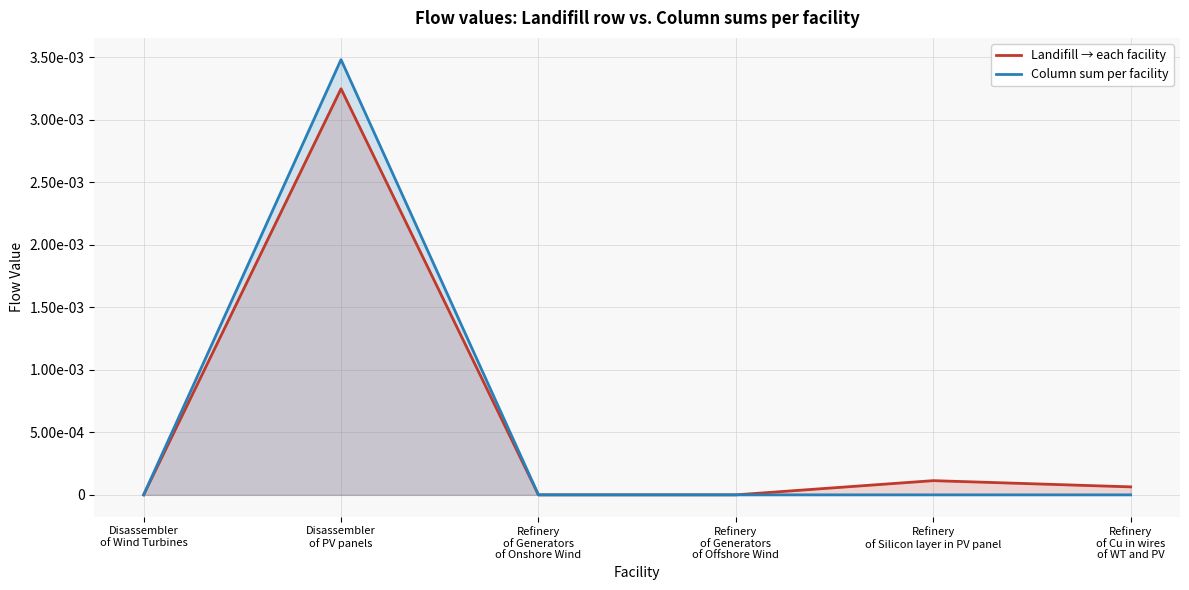

What is the label of the 4th point from the right?

Refinery
of Generators
of Onshore Wind